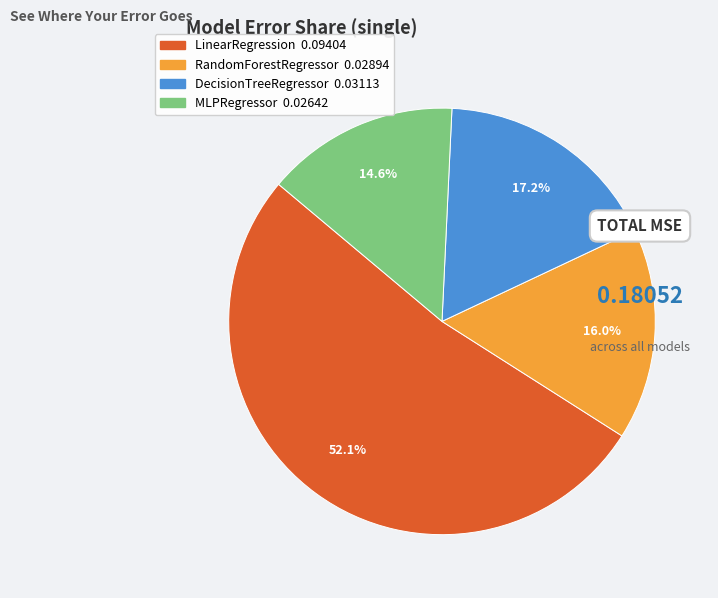

Is it true that RandomForestRegressor is 30% of the pie?

False